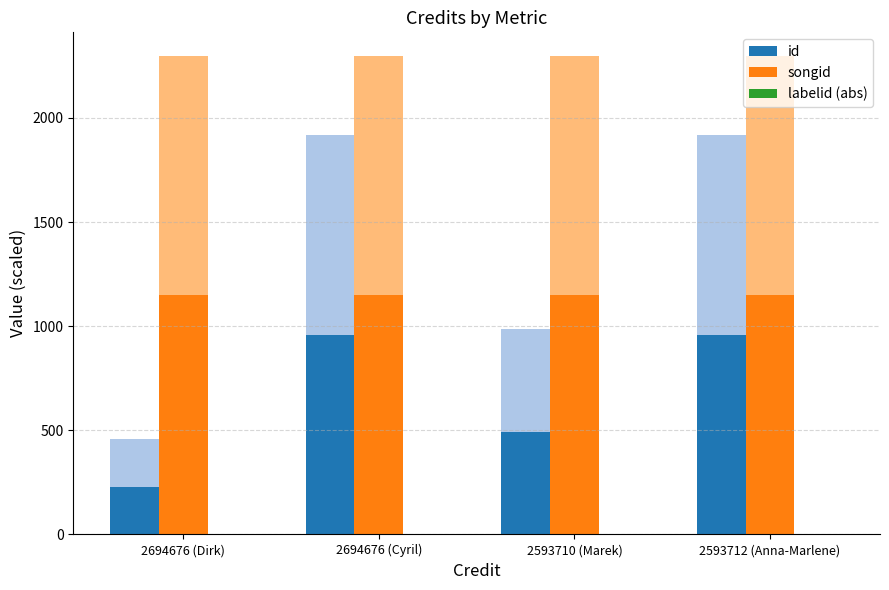

Are the bars grouped side by side (vs. stacked)?

Yes